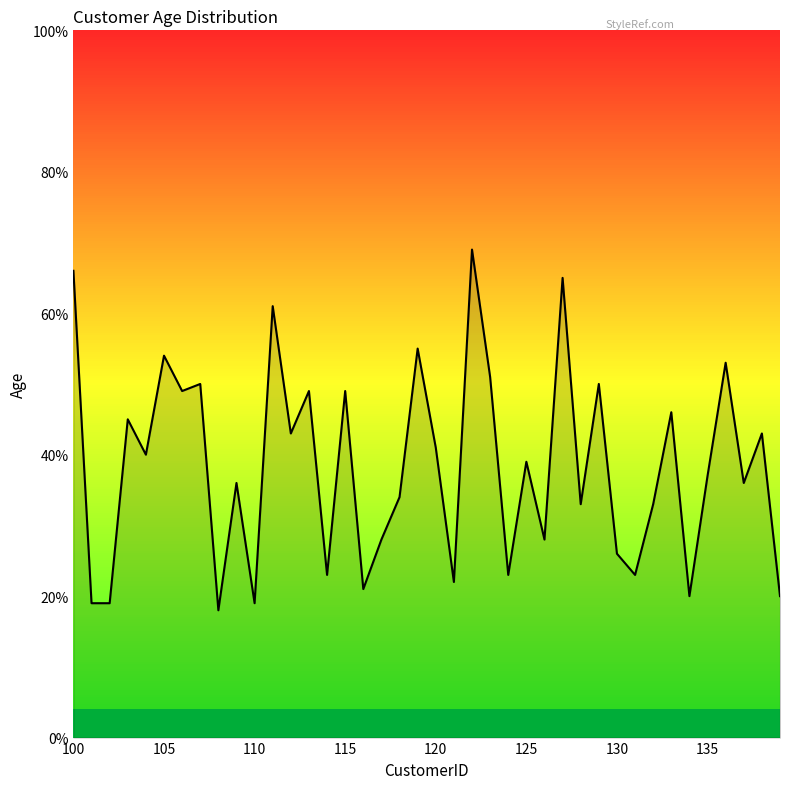

How many lines are shown in the chart?

1